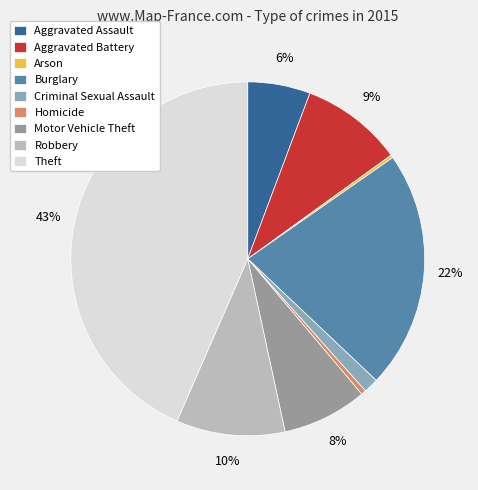

To the nearest percent, what is the average slice percentage?

11%